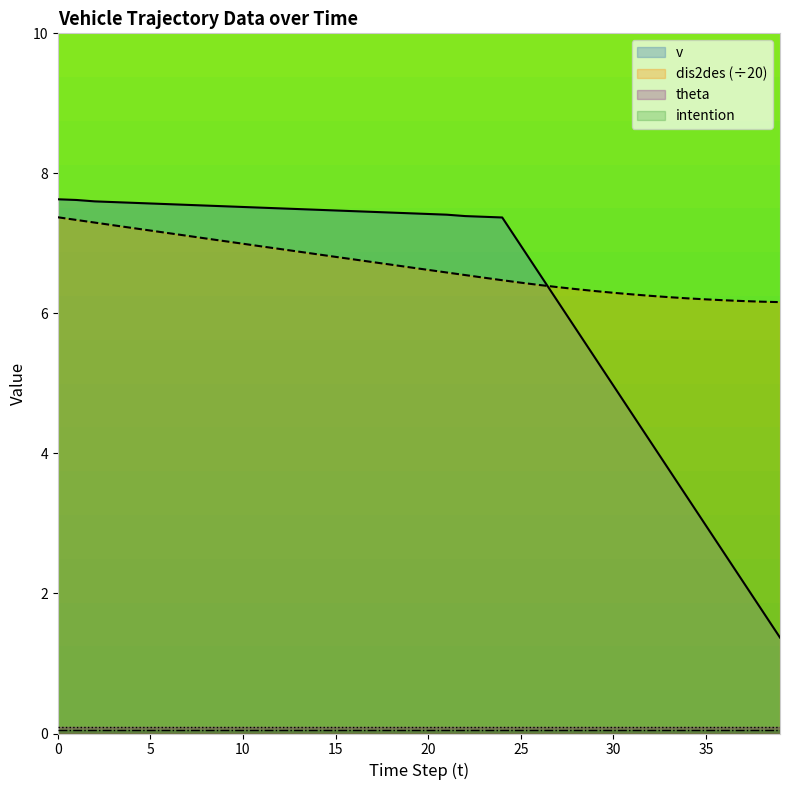

Which series has the largest total across all categories?

dis2des (÷20)